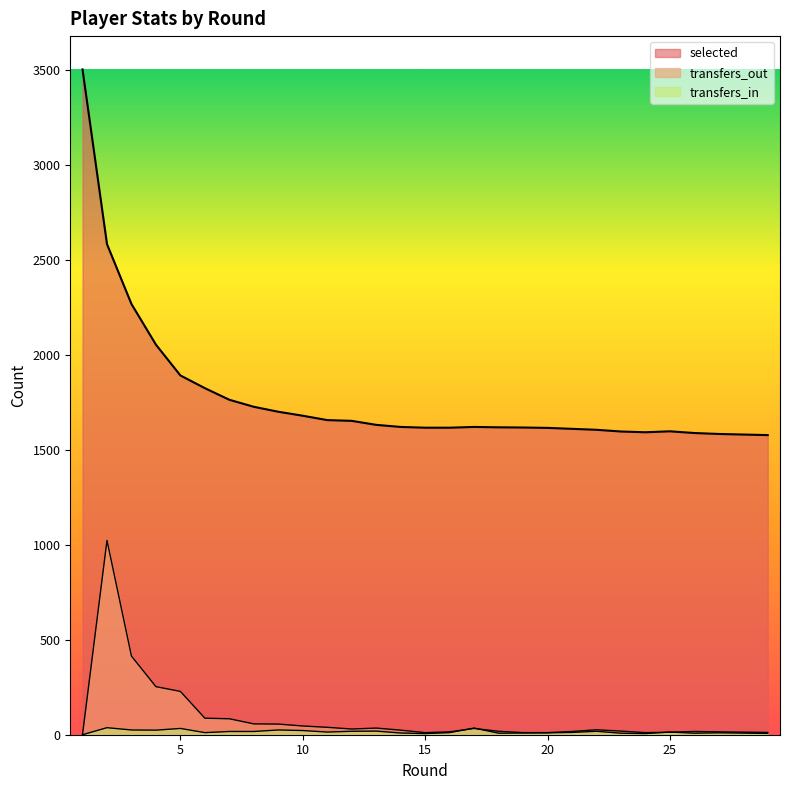

True or false: transfers_out has more than 0 points higher than both neighbors.

True